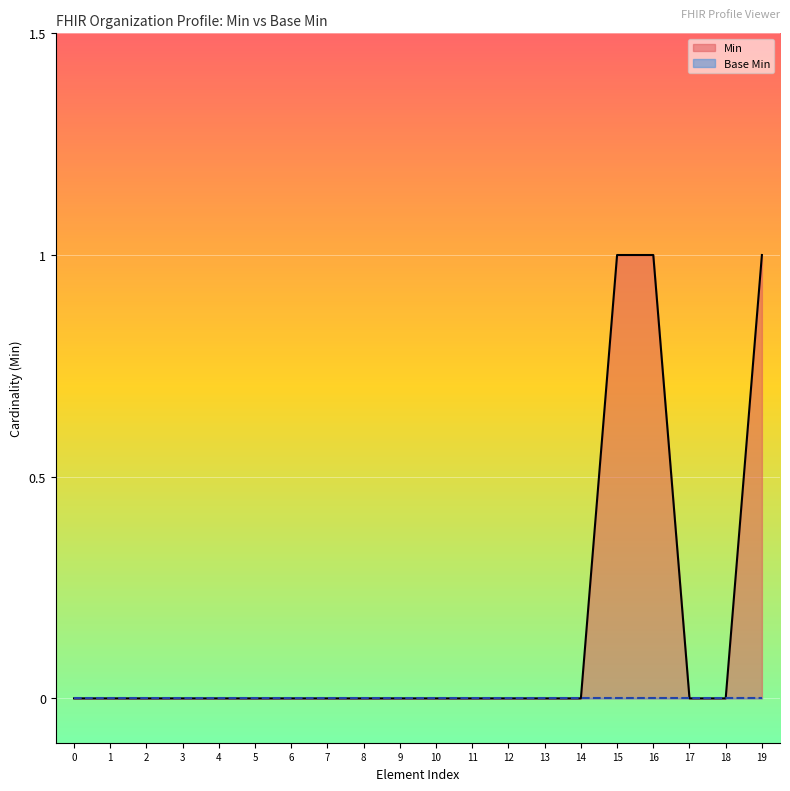

True or false: the data has more than 1 interior local peaks.

False